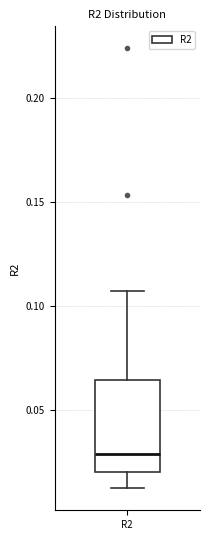

Read this box plot against the y-axis: the position of the median line, the range covered by the box, and the ends of both whiskers. The values are not printed on the chart, so give them approximately, as read against the axis.

median 0.030, box 0.020 to 0.065, whiskers 0.010 to 0.105